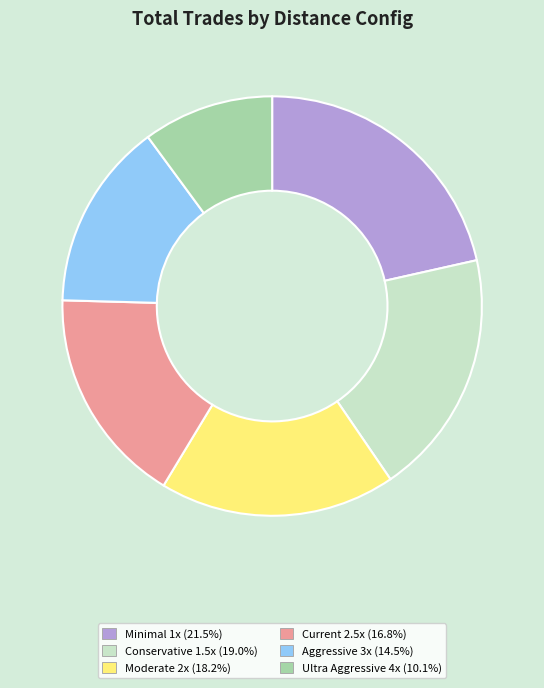

Is there a majority slice in this chart?

No